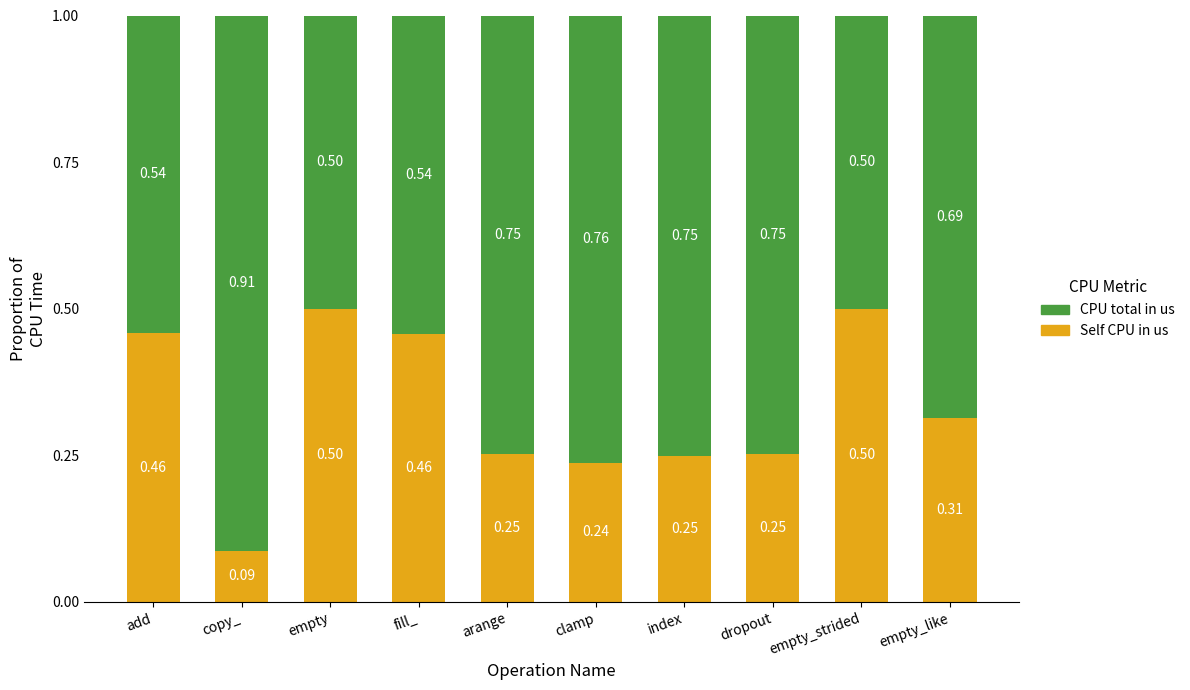

What is the total value across all series at arange?

1.0